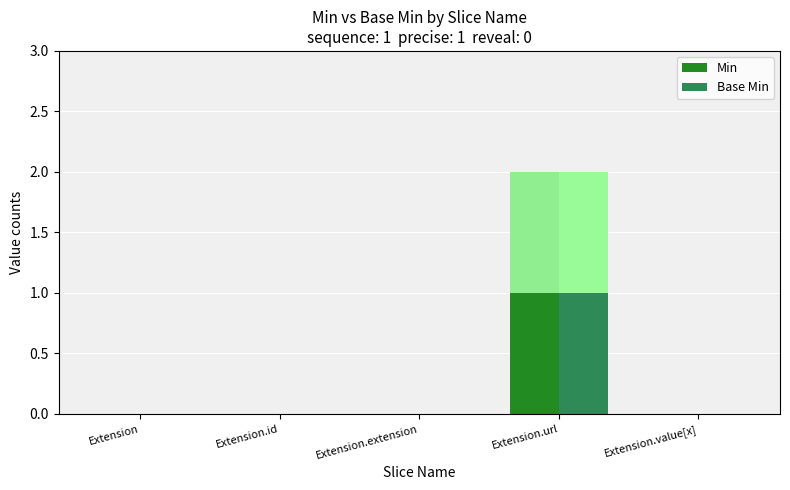

At Extension.extension, list the series in order from smallest to largest.

Min, Base Min